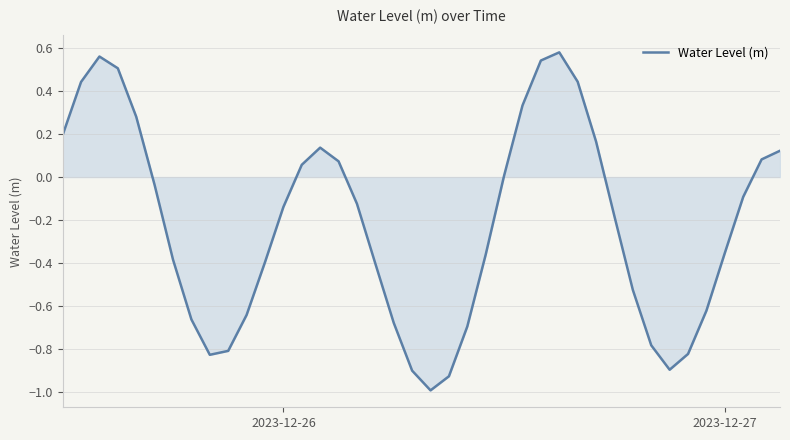

What is the minimum value shown in the chart?

-1.0